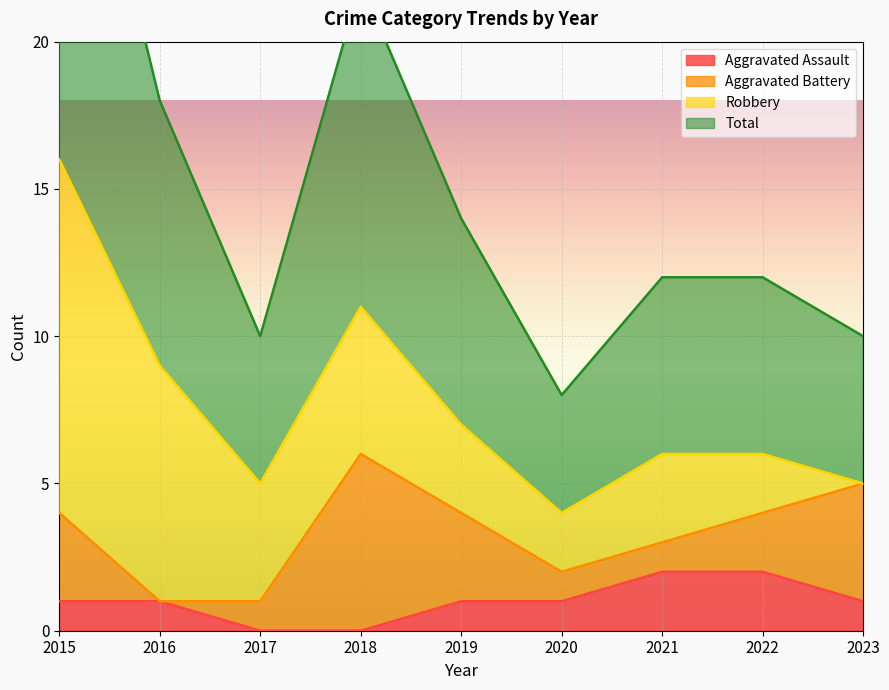

What is the sum of the Aggravated Assault values at 2021 and 2022?

4